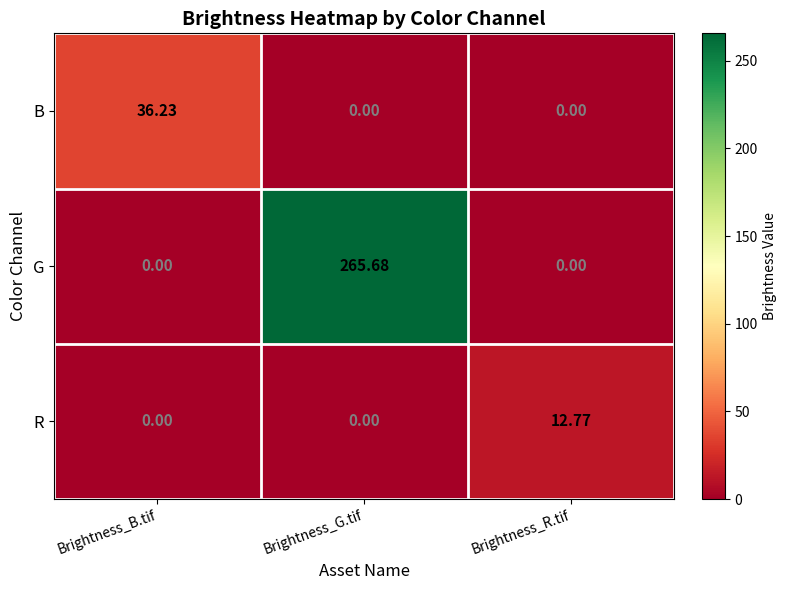

At which category is the sum across all series the highest?

Brightness_G.tif